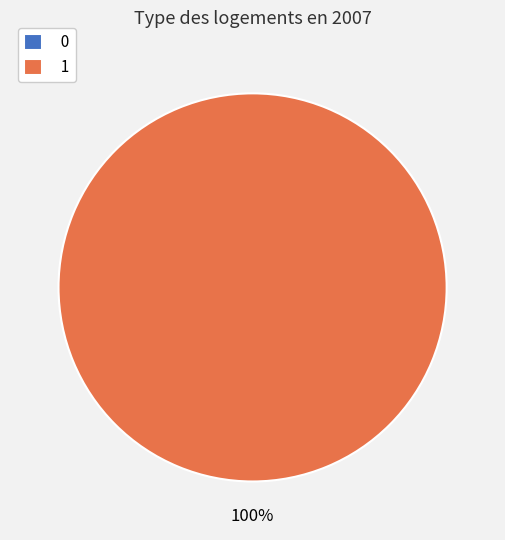

Is there any slice that represents more than half of the pie?

Yes